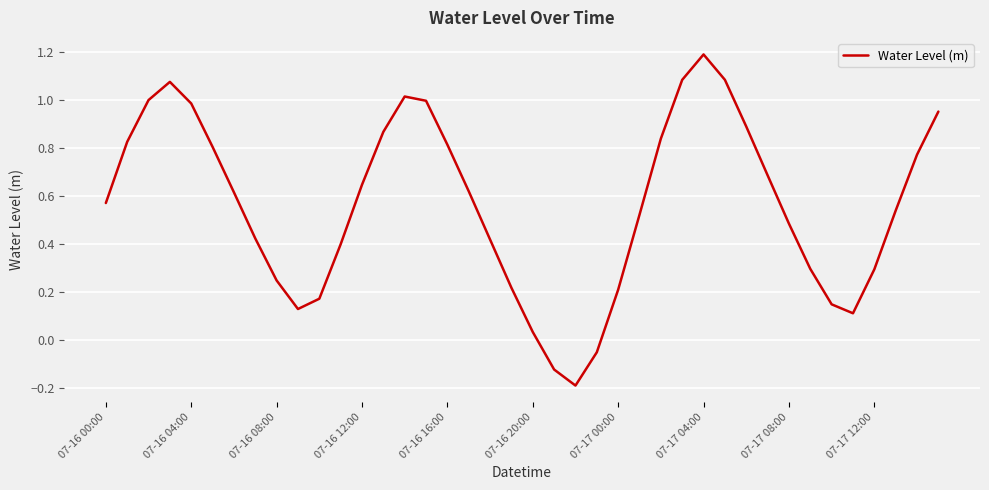

What is the maximum value shown in the chart?

1.2